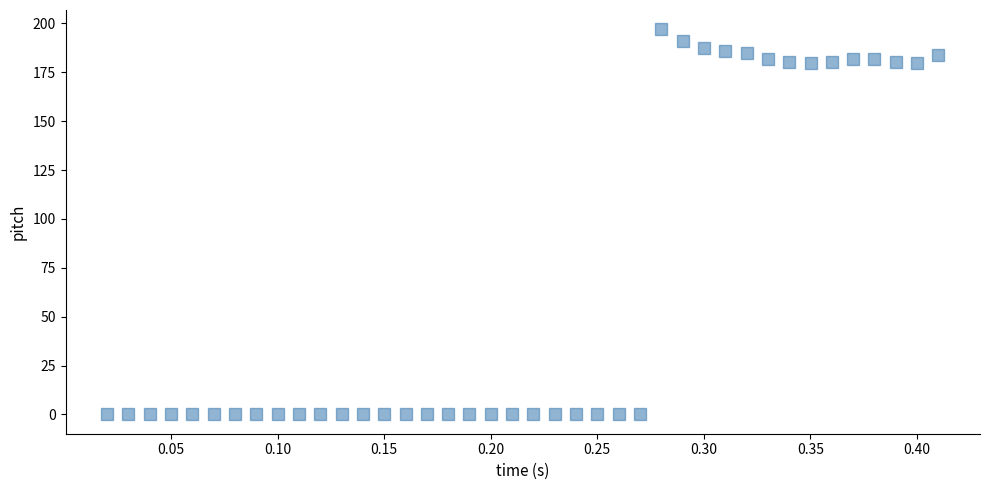

What is the range of X values (max minus min)?

0.4